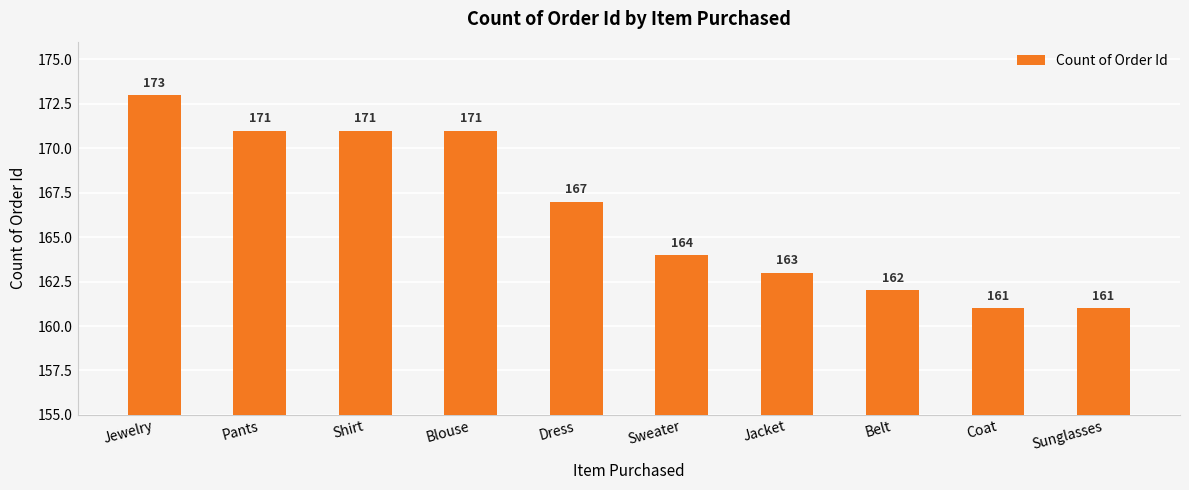

Where is the data nearest to the value 167?

Dress